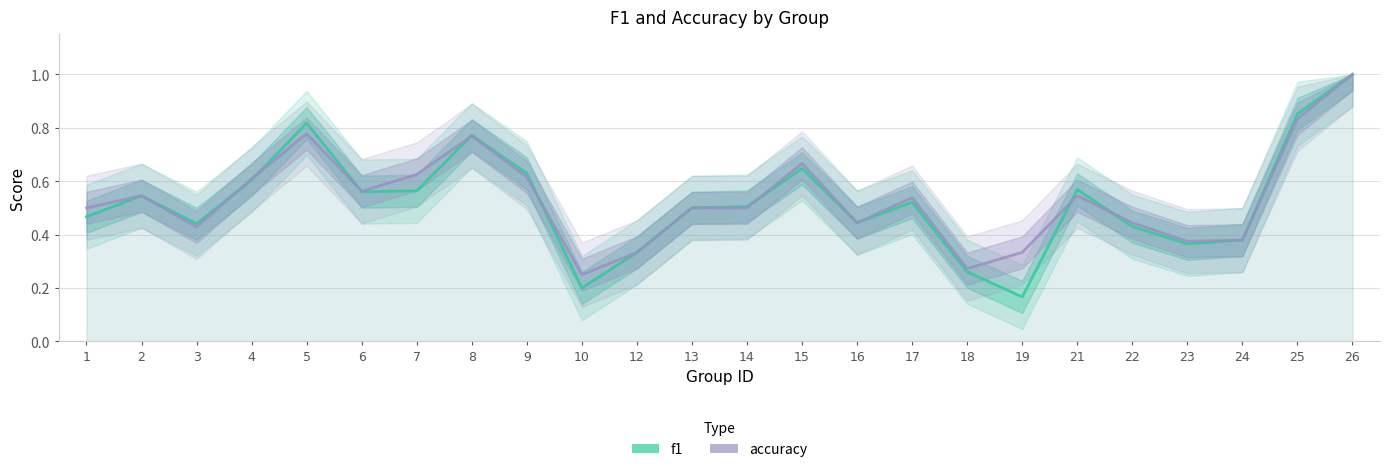

True or false: accuracy and f1 cross at least once.

True